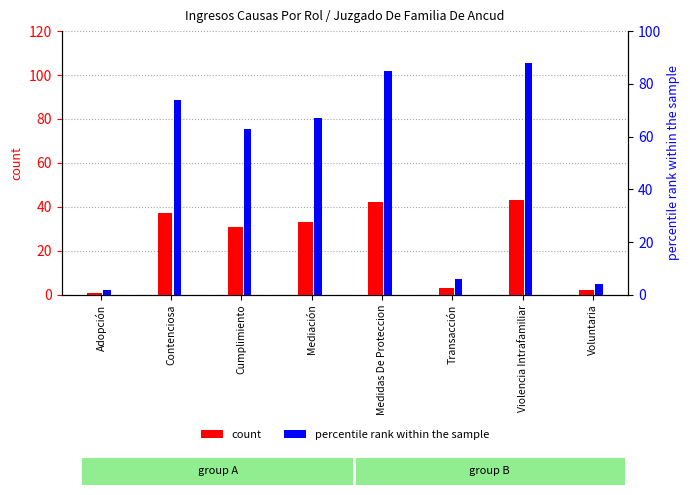

The count series shows 22 at Mediación. True or false?

False